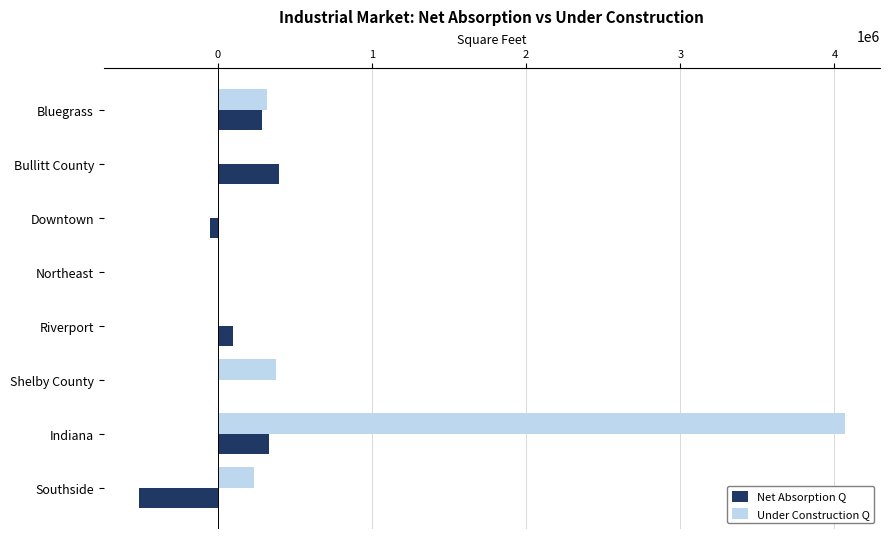

True or false: Net Absorption Q has a value of 585595 at Shelby County.

False